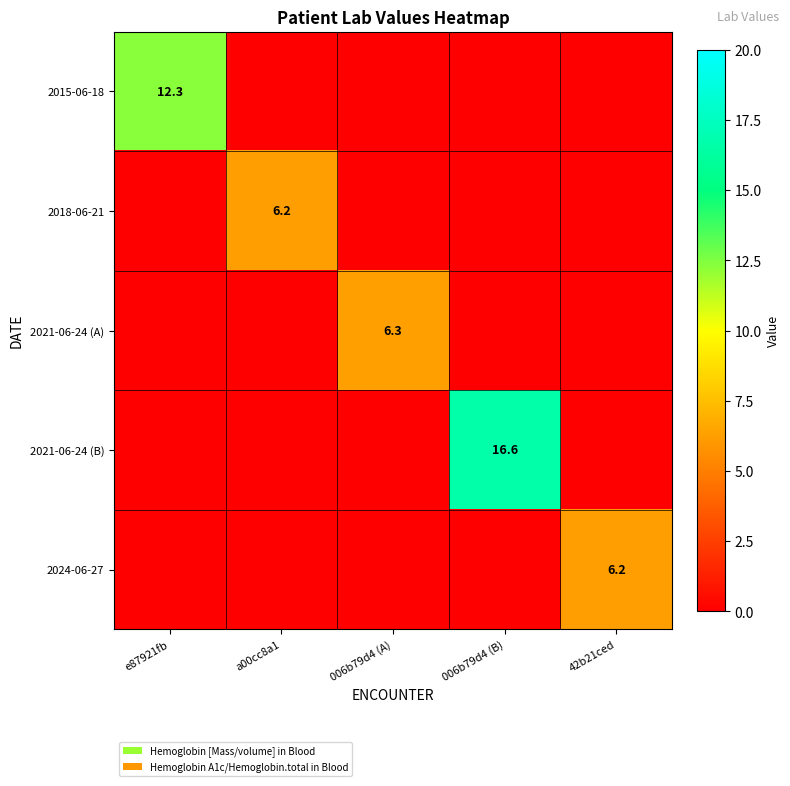

Which category has the highest value across all series?

006b79d4 (B)